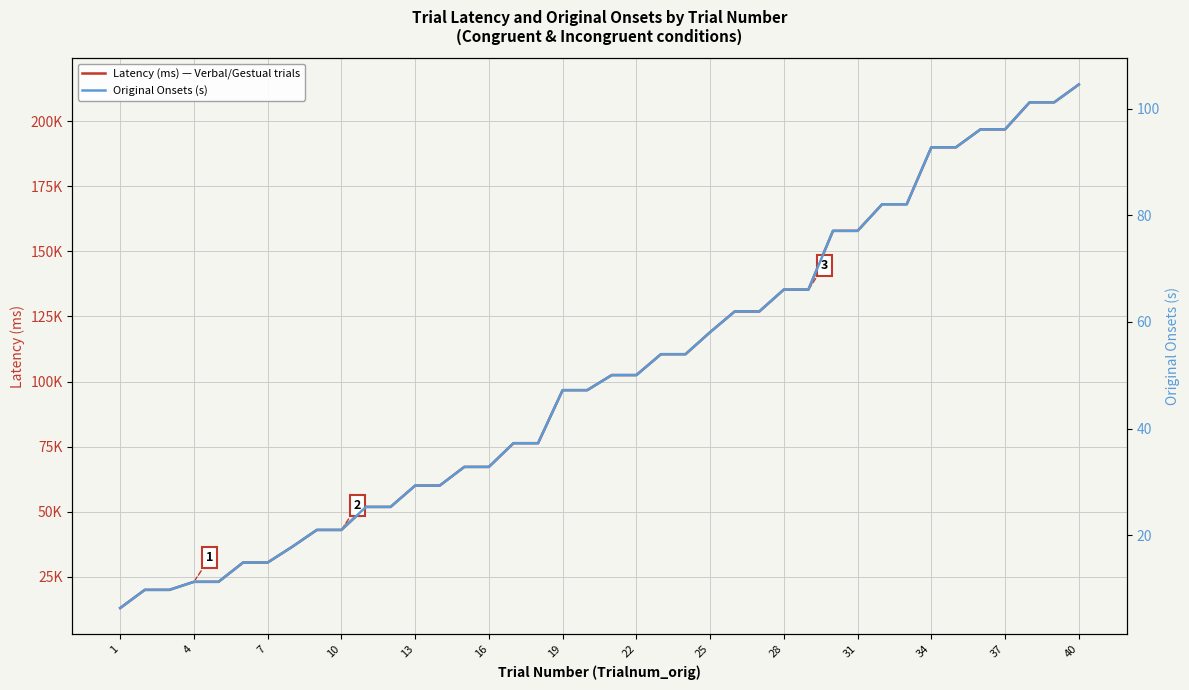

Reading left to right, extract all data points from this chart.

Latency (ms) — Verbal/Gestual trials: 12919.0	19902.7	19902.7	22995.2	22995.2	30419.2	30419.2	36471.0	42942.7	42942.7	51790.0	51790.0	59992.3	59992.3	67170.5	67170.5	76284.1	76284.1	96672.0	96672.0	102467.8	102467.8	110496.0	110496.0	118954.2	126910.7	126910.7	135338.2	135338.2	157917.4	157917.4	168136.9	168136.9	190019.8	190019.8	196921.6	196921.6	207325.4	207325.4	214165.7
Original Onsets (s): 6.3	9.7	9.7	11.2	11.2	14.9	14.9	17.8	21.0	21.0	25.3	25.3	29.3	29.3	32.8	32.8	37.2	37.2	47.2	47.2	50.0	50.0	54.0	54.0	58.1	62.0	62.0	66.1	66.1	77.1	77.1	82.1	82.1	92.8	92.8	96.2	96.2	101.2	101.2	104.6